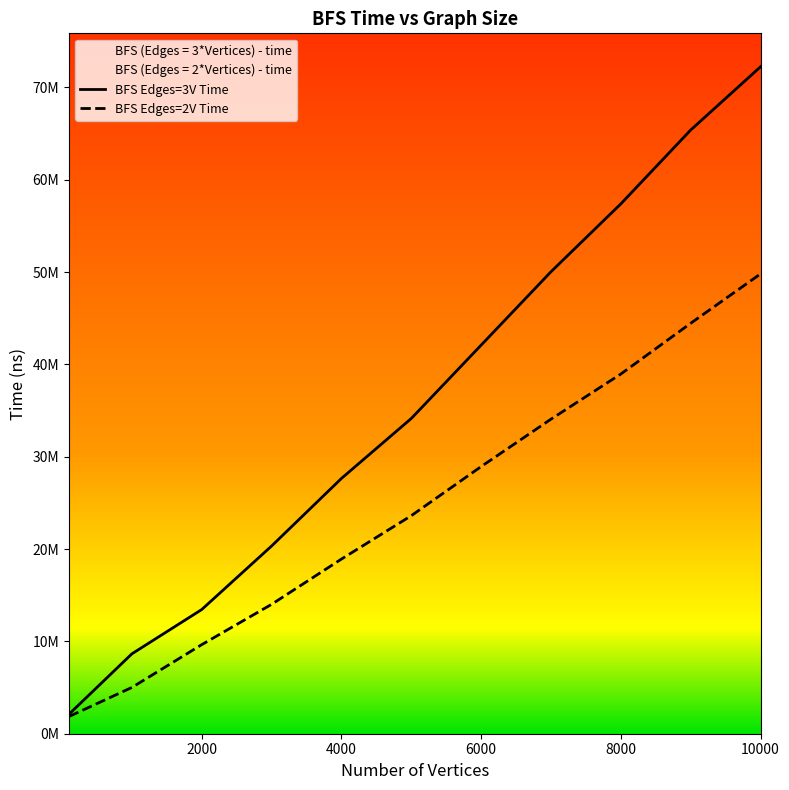

Where does the BFS (Edges = 3*Vertices) - time series first go above 34150951?

5000